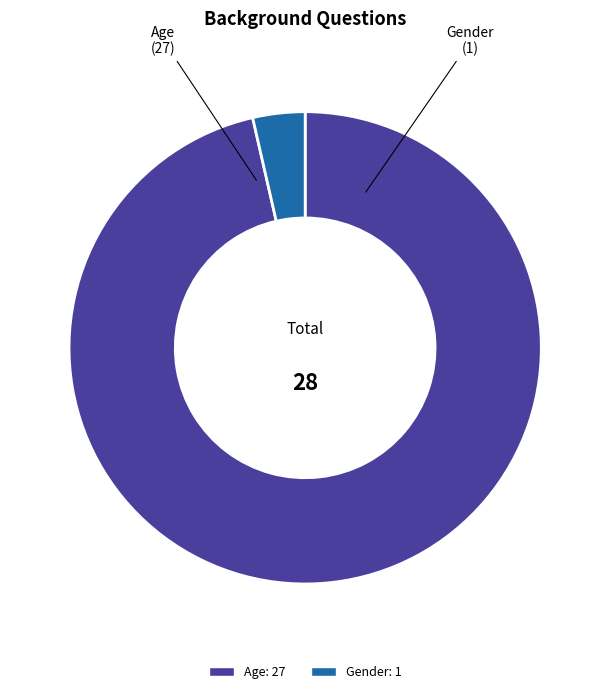

Between Gender and Age, which is larger?

Age